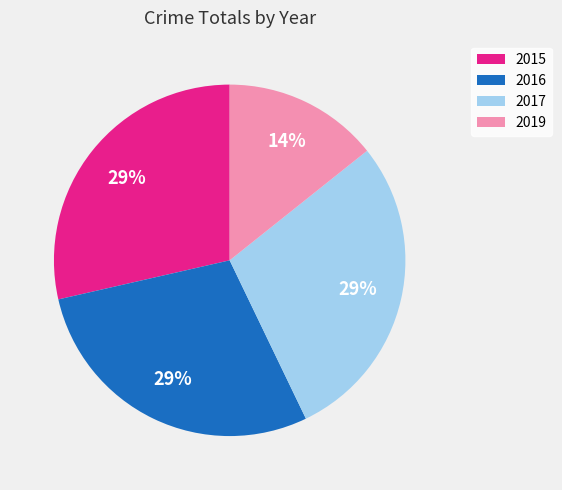

Does 2017 account for over 50% of the chart?

No